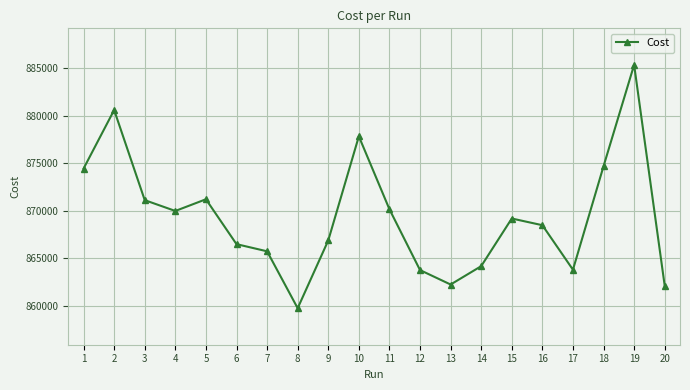

At which label does the data first exceed 869187?

1